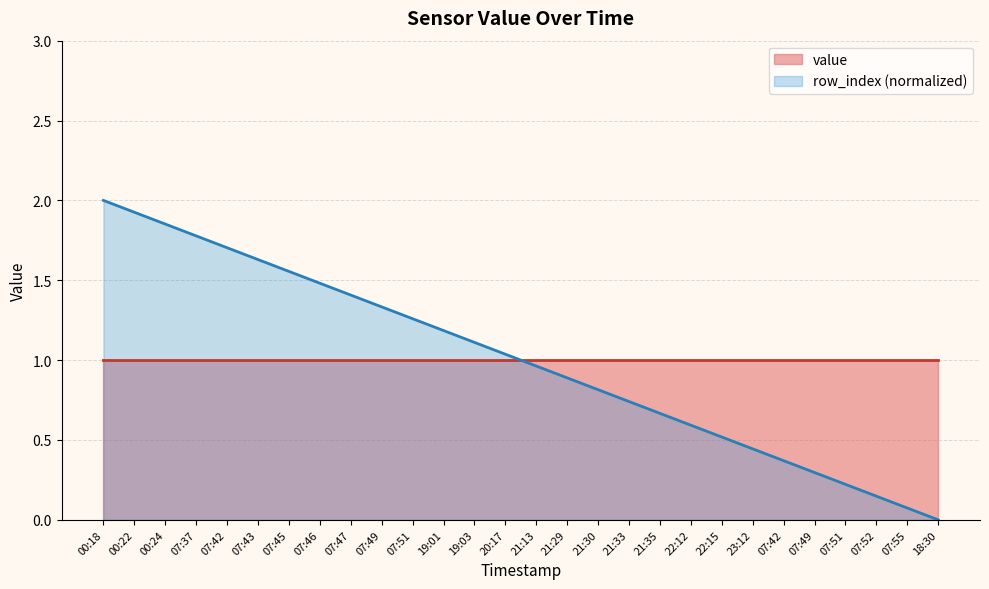

Reading right to left, list all the values displayed in this chart.

0.0	0.1	0.1	0.2	0.3	0.4	0.4	0.5	0.6	0.7	0.7	0.8	0.9	1.0	1.0	1.1	1.2	1.3	1.3	1.4	1.5	1.6	1.6	1.7	1.8	1.9	1.9	2.0